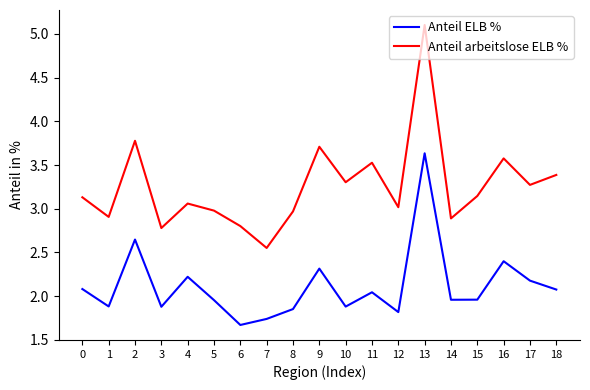

At how many categories does at least one series exceed 3?

12